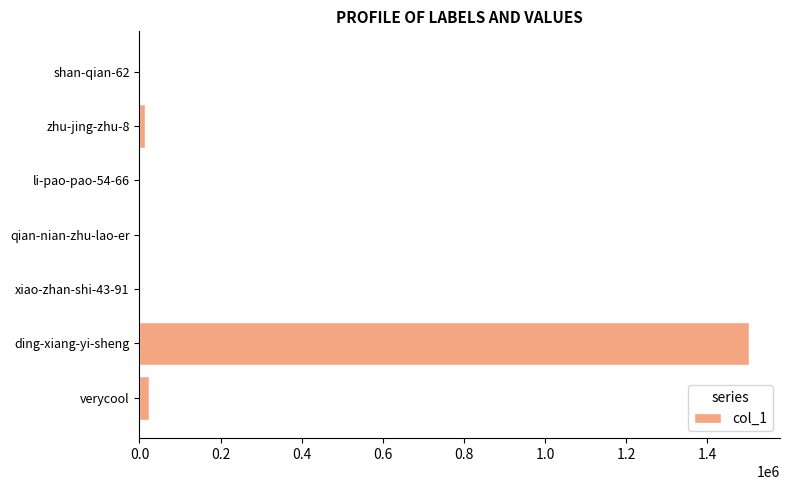

True or false: the data shows 1504082 at ding-xiang-yi-sheng.

True